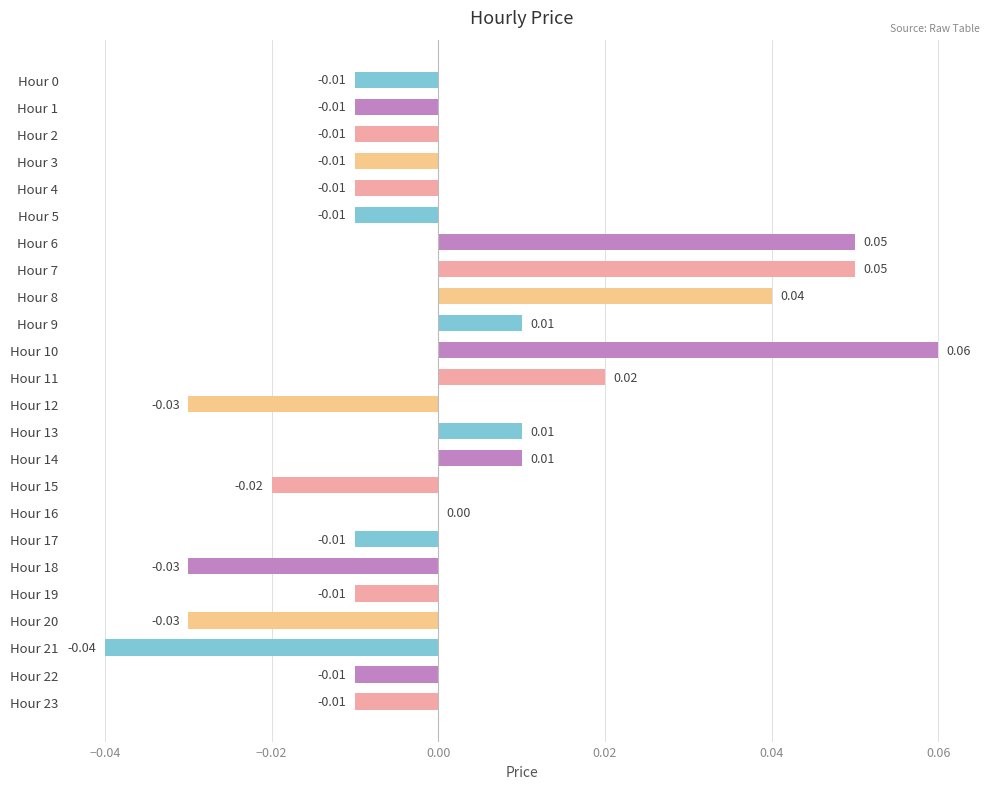

Between Hour 8 and Hour 5, which is larger?

Hour 8